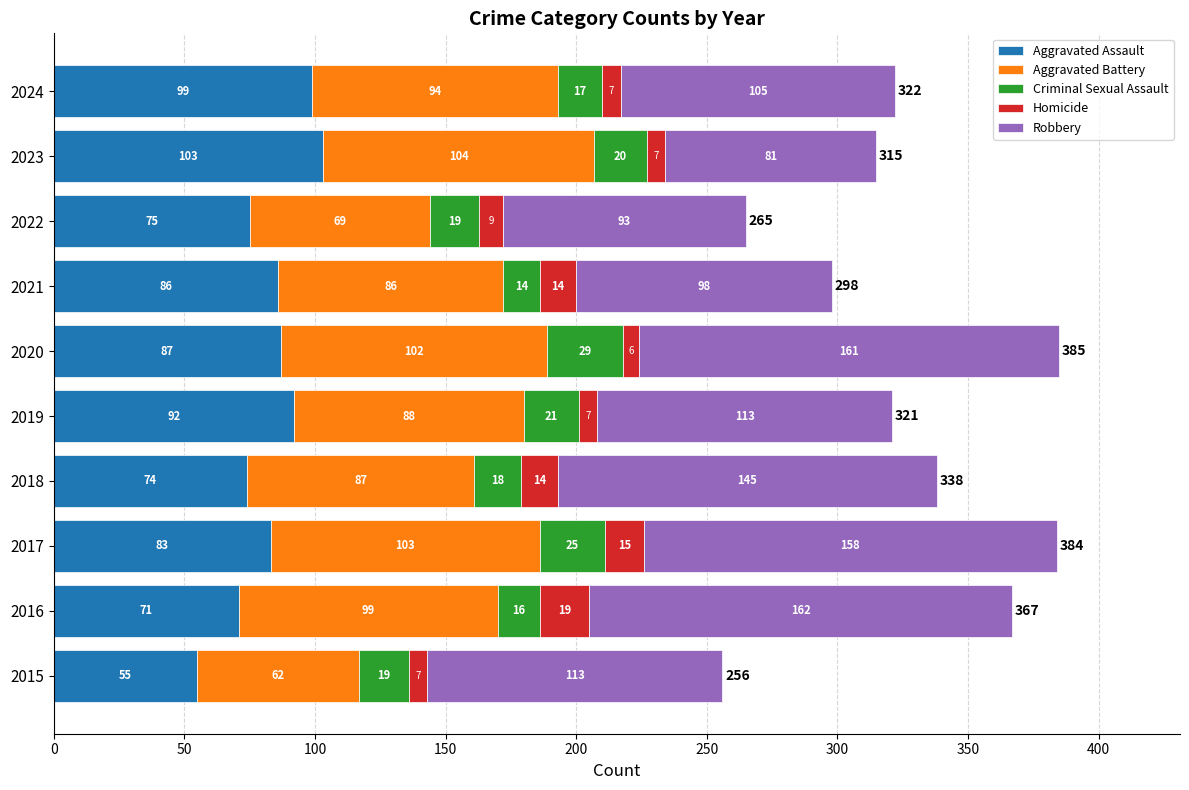

What is the difference between the second highest and second lowest values in the Aggravated Assault series?

28